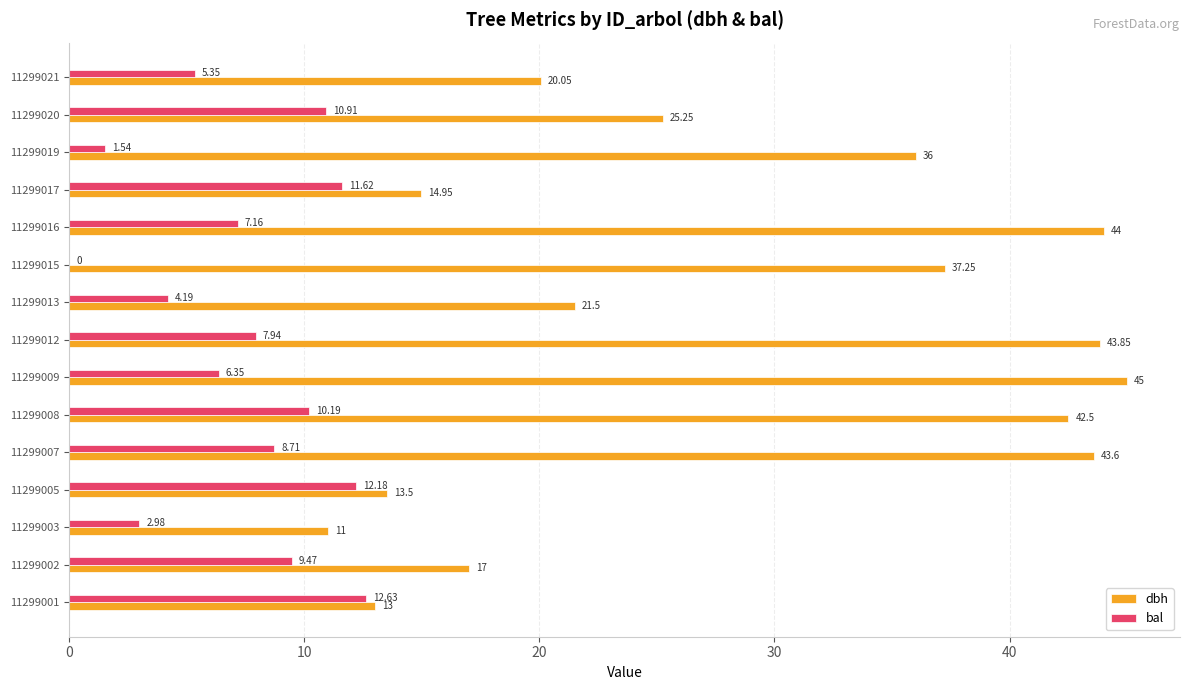

What is the sum of all bal values?

111.2